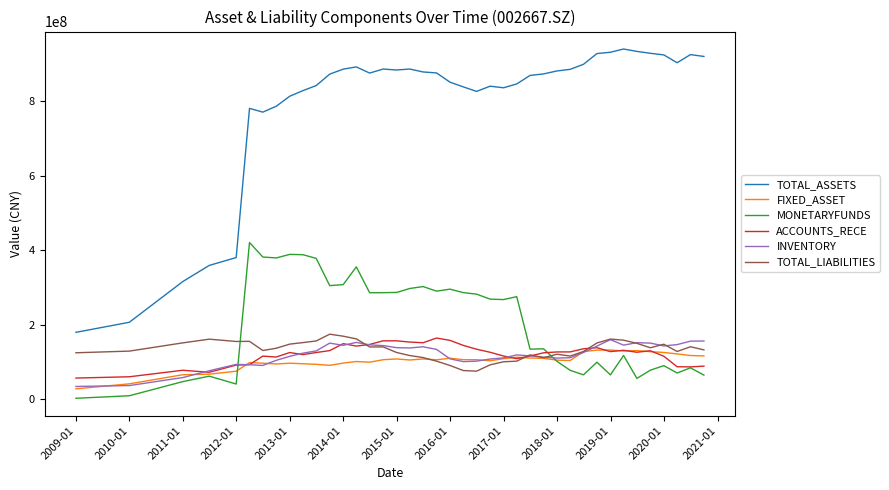

Which series has the widest spread of values?

TOTAL_ASSETS